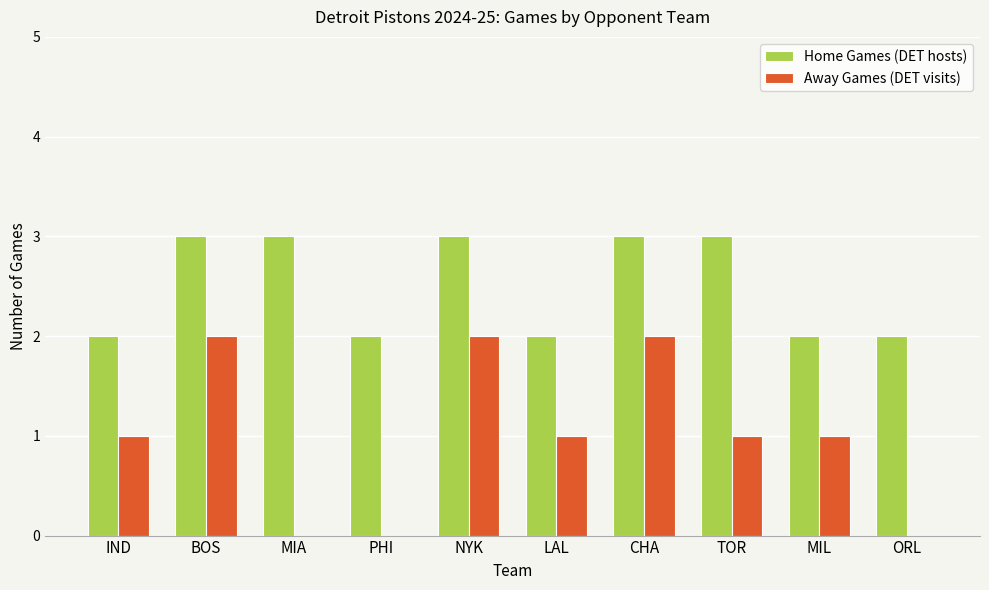

Which series has the largest total across all categories?

Home Games (DET hosts)